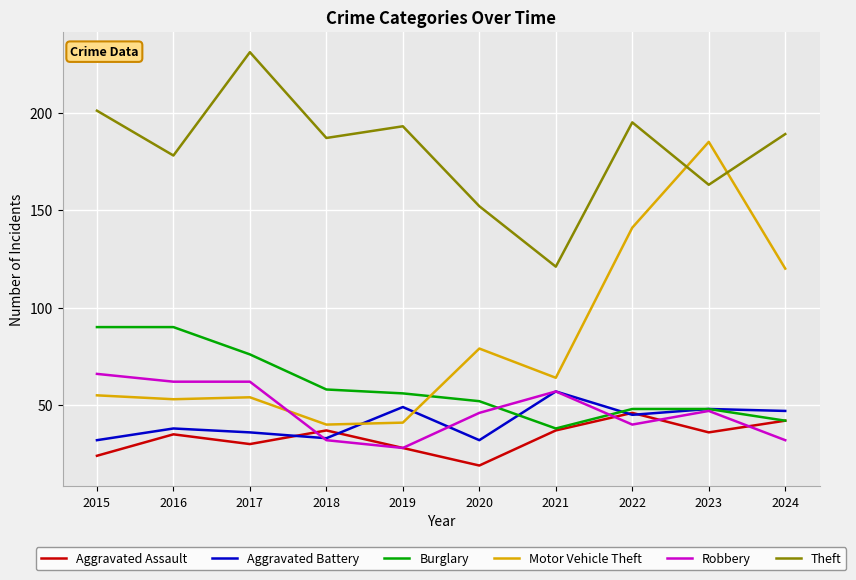

Is this an area chart (filled region under the line)?

No